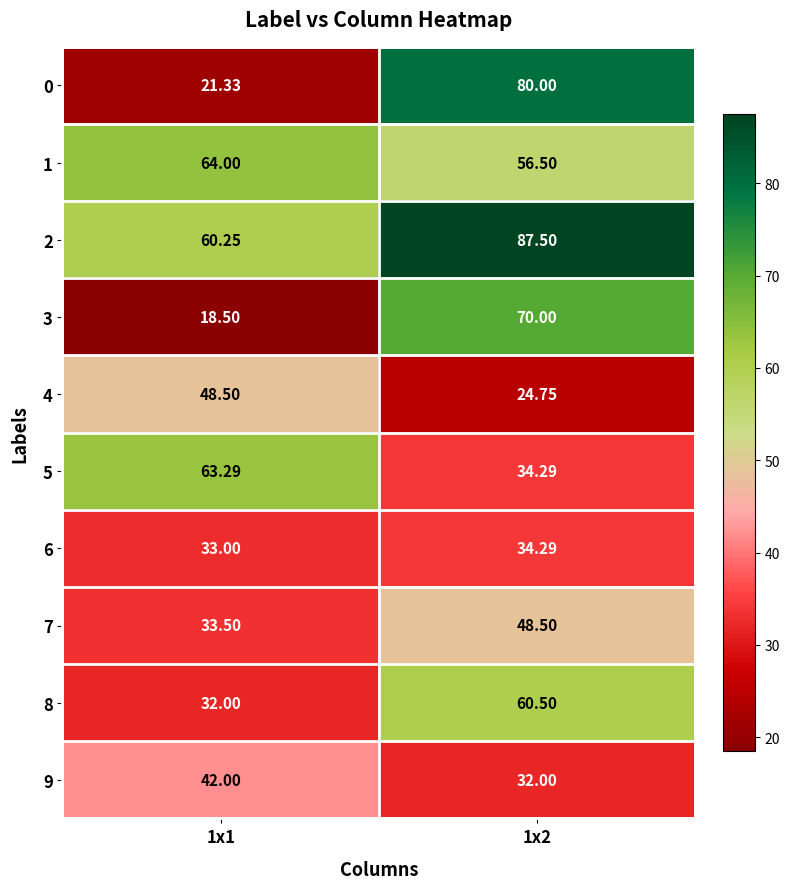

Is the value of 8 at 1x2 greater than the value of 6 at 1x1?

Yes